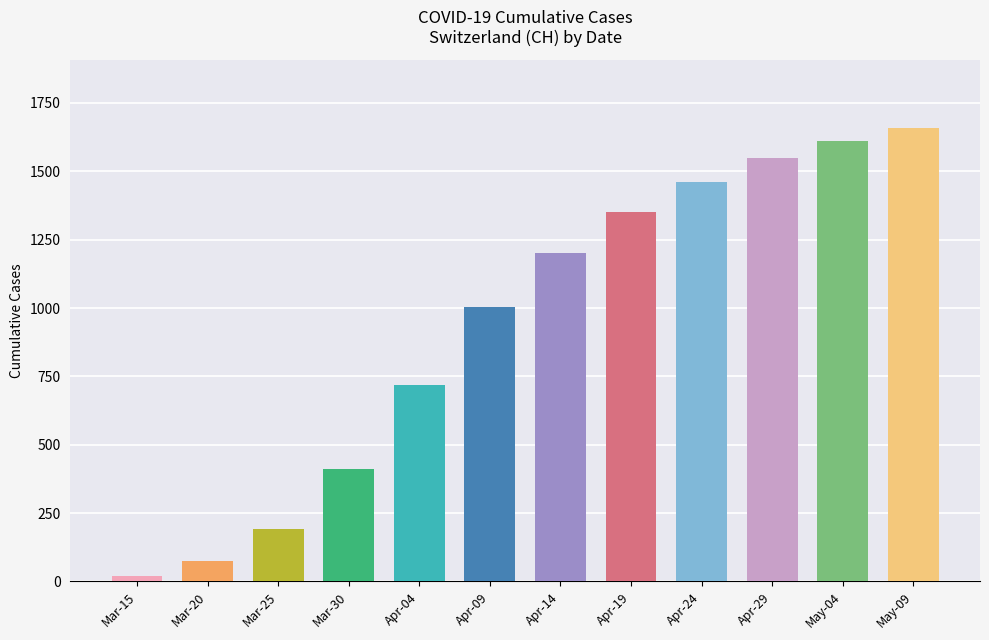

List the labels in order of value, largest first.

May-09, May-04, Apr-29, Apr-24, Apr-19, Apr-14, Apr-09, Apr-04, Mar-30, Mar-25, Mar-20, Mar-15